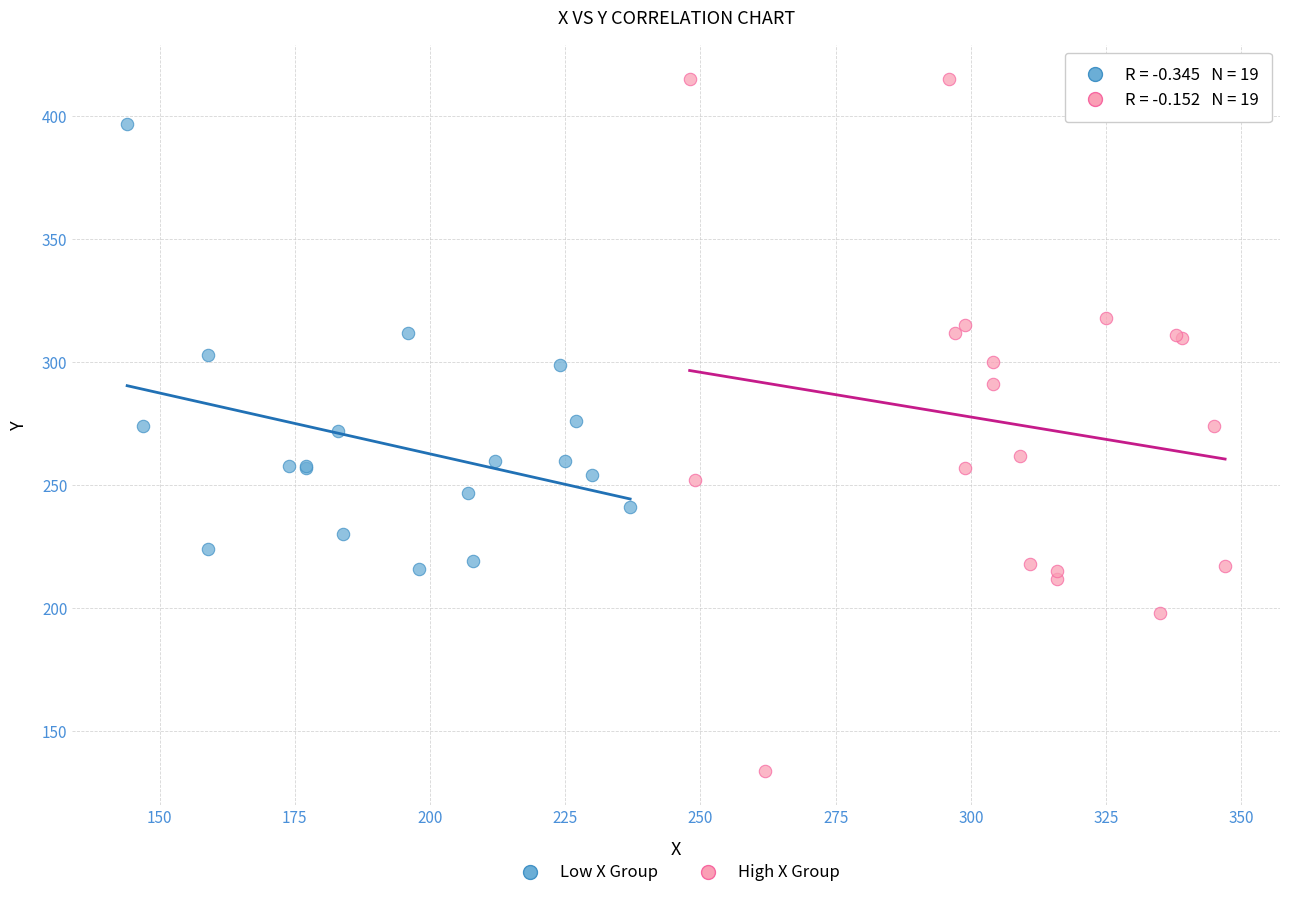

Which series reaches the maximum Y coordinate?

High X Group